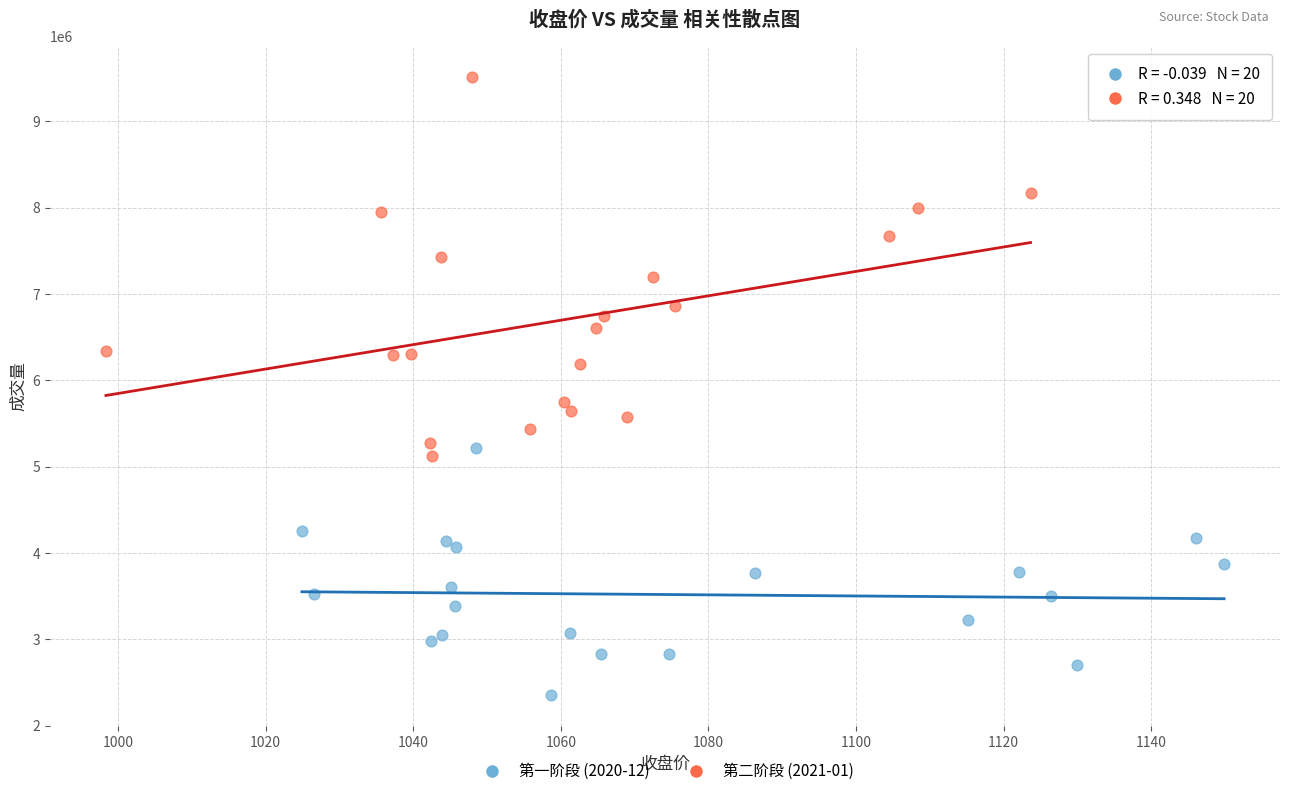

Which series contains the lowest Y value?

第一阶段 (2020-12)